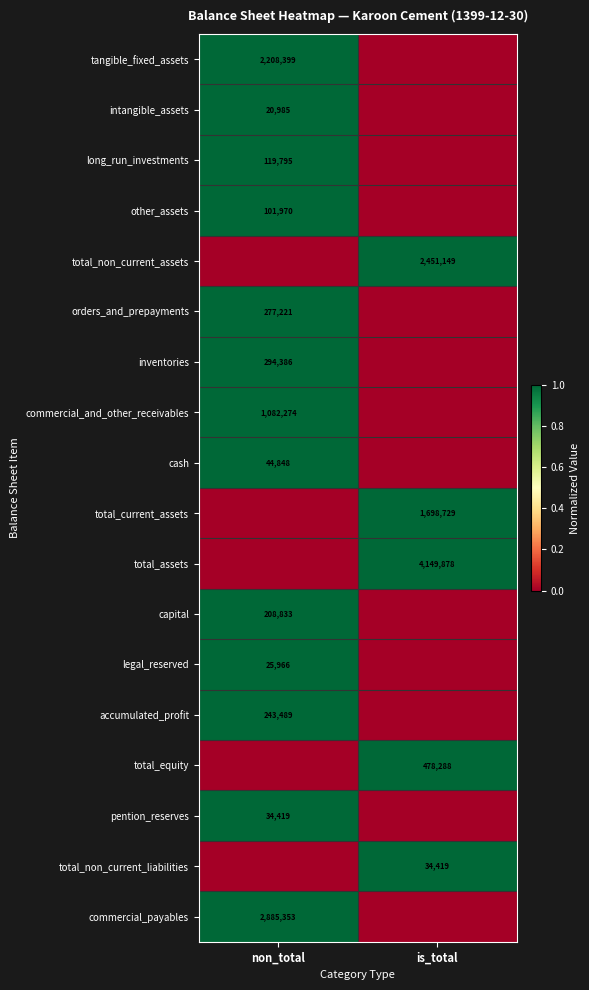

Is the value of orders_and_prepayments at non_total greater than the value of accumulated_profit at non_total?

Yes